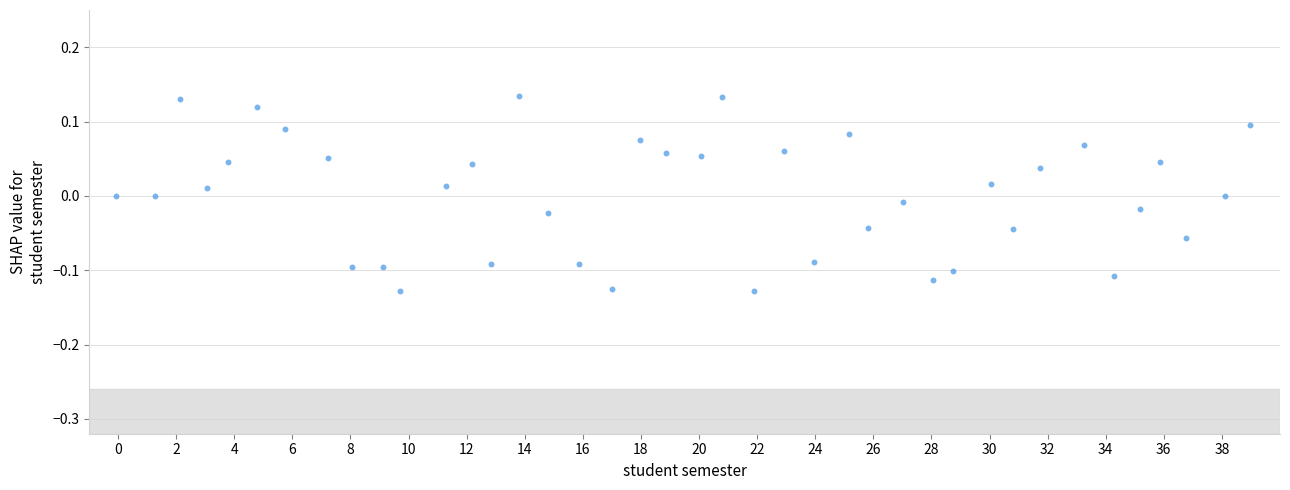

What is the range of Y values (max minus min)?

0.3